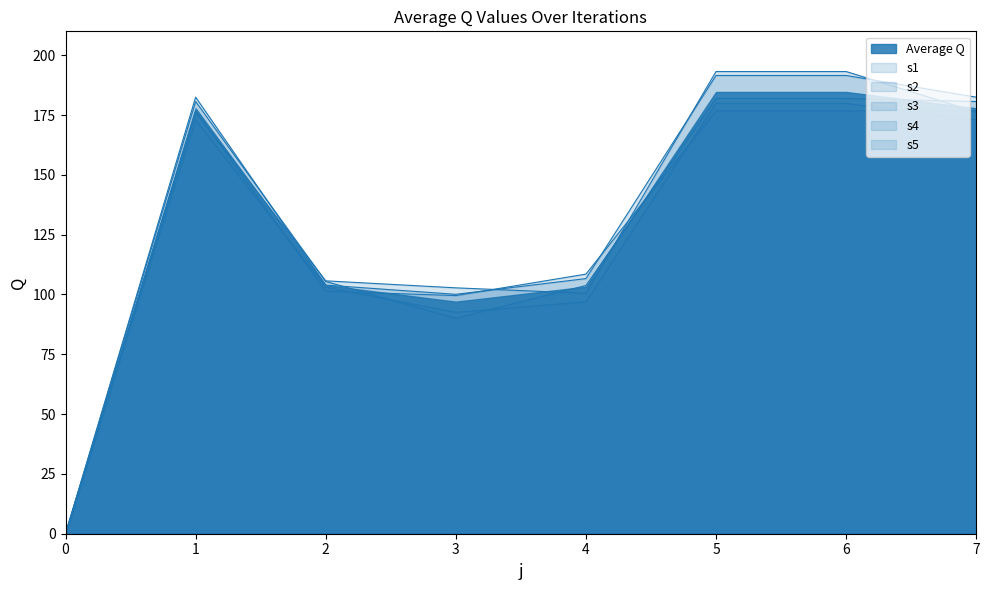

What is the difference between the maximum and minimum values in the s1 series?

176.8